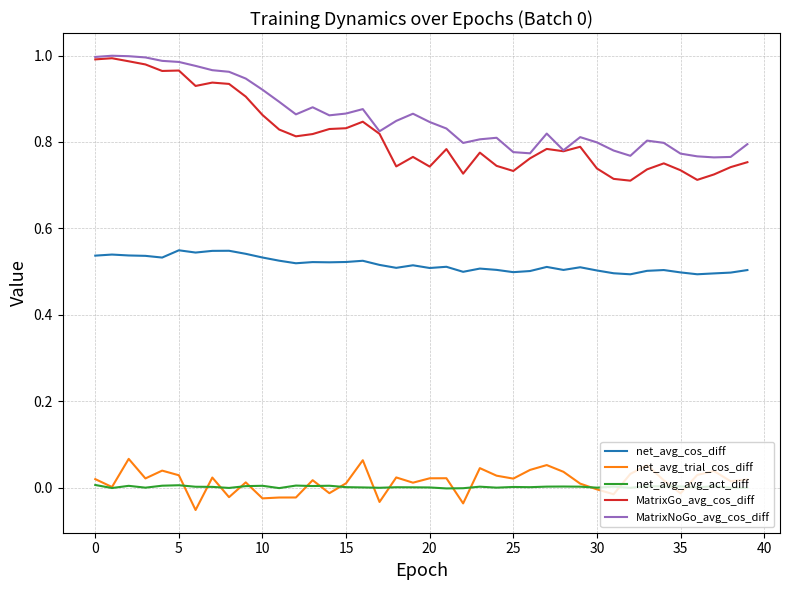

Which series has the widest spread of values?

MatrixGo_avg_cos_diff